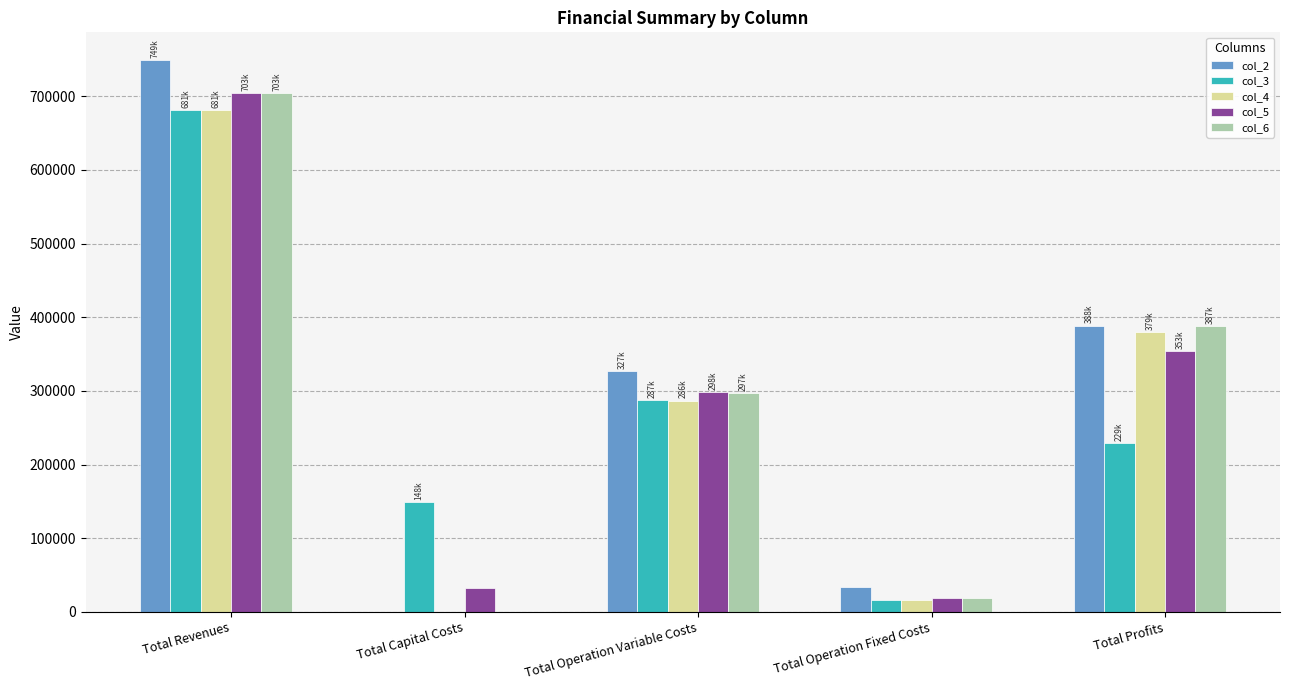

What is the maximum value for col_4?

681647.8